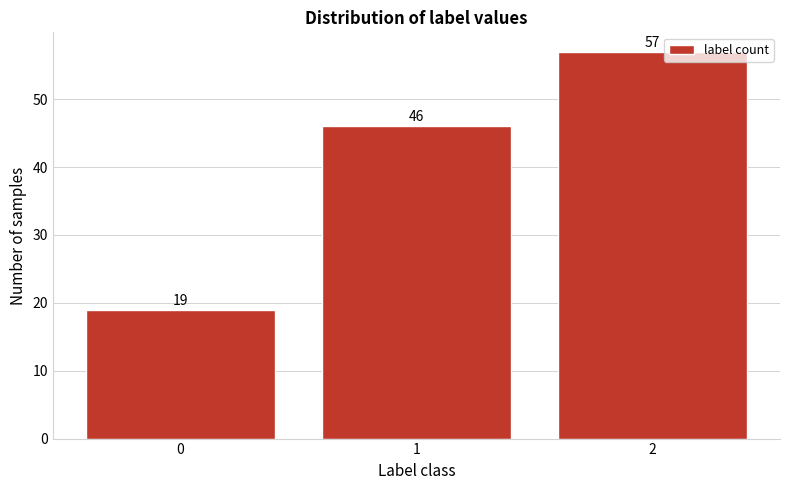

Reading left to right, what are all the values shown in this chart?

19	46	57